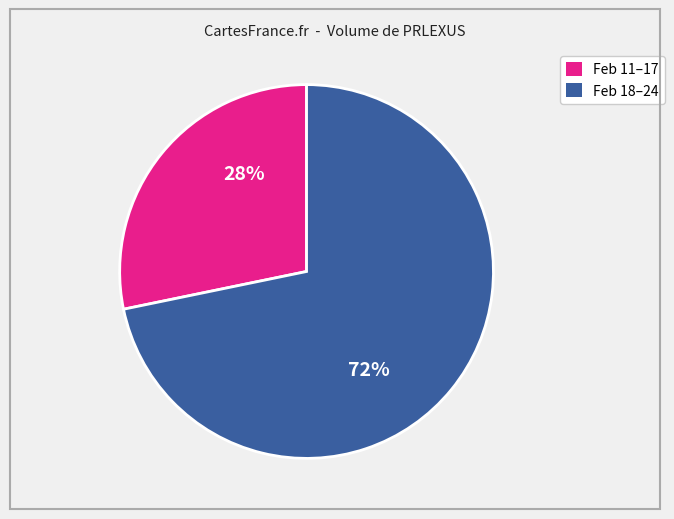

To the nearest percent, what is the difference between the largest and smallest slice percentages?

44%